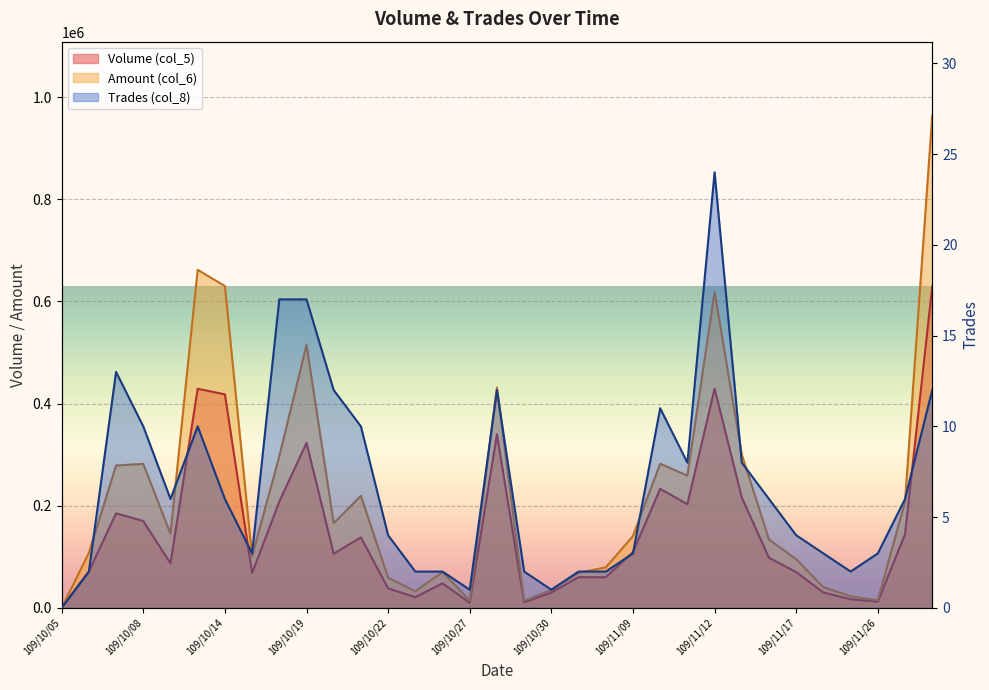

Which series has the largest range (max minus min)?

Amount (col_6)